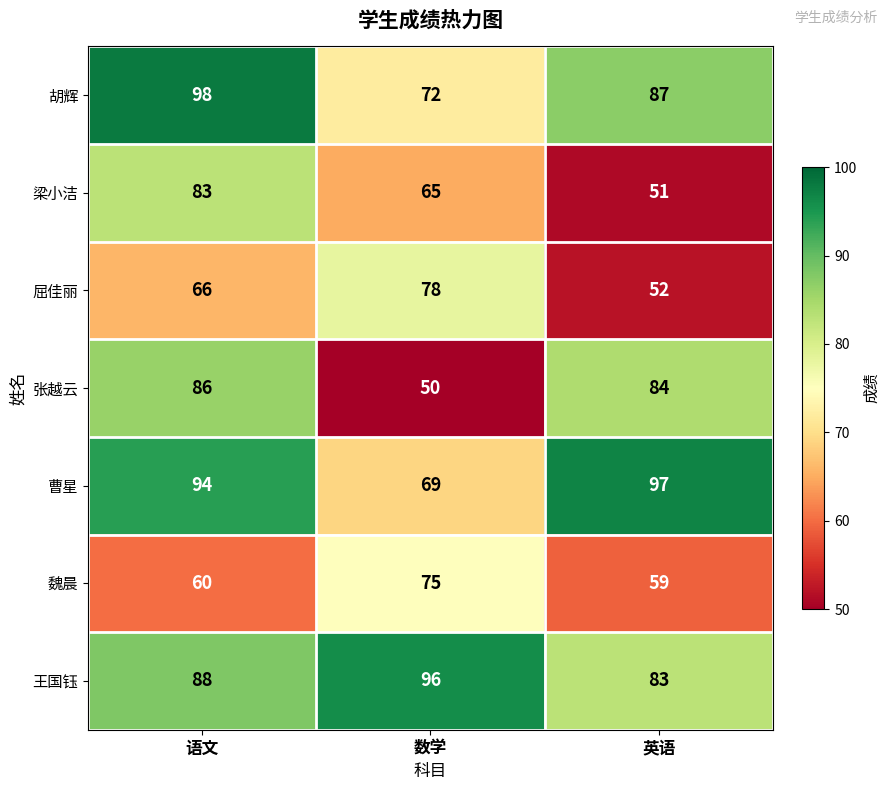

Count the 王国钰 values in the range 83 to 96.

3